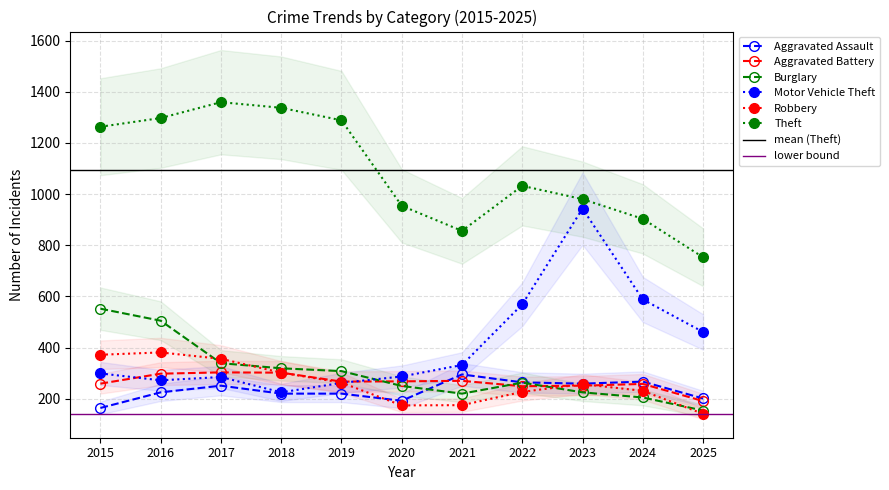

List the labels in order of Motor Vehicle Theft value, largest first.

2023, 2024, 2022, 2025, 2021, 2015, 2020, 2017, 2016, 2019, 2018